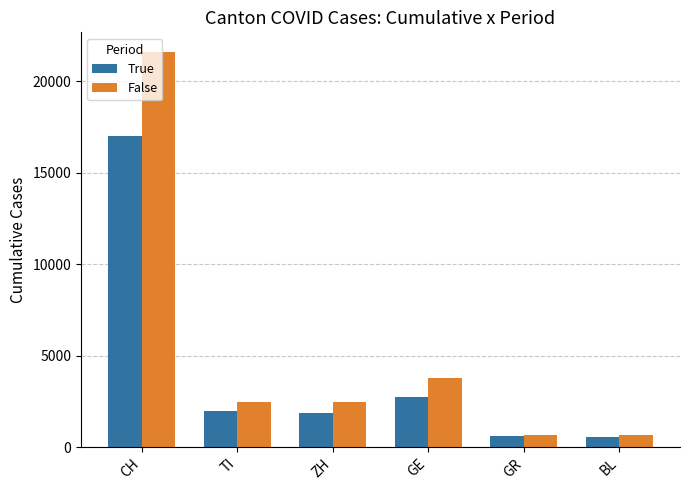

What is the lowest value of the False series?

656